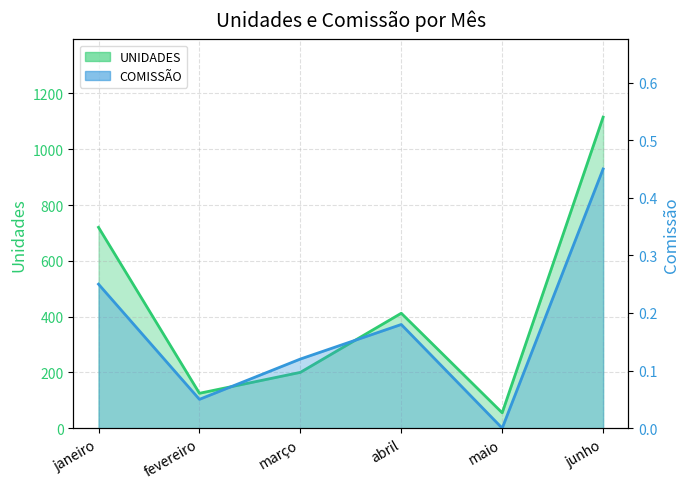

List the series in order of their overall mean, highest first.

UNIDADES, COMISSÃO